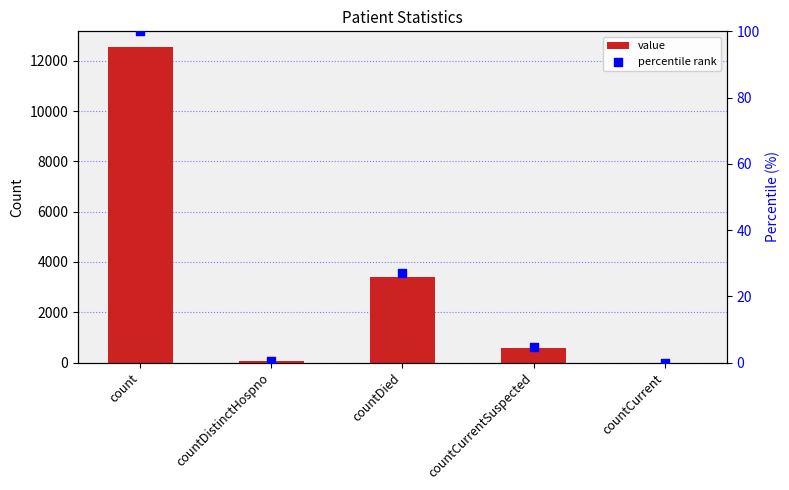

Is the value of percentile rank at count greater than the value of value at countDistinctHospno?

Yes